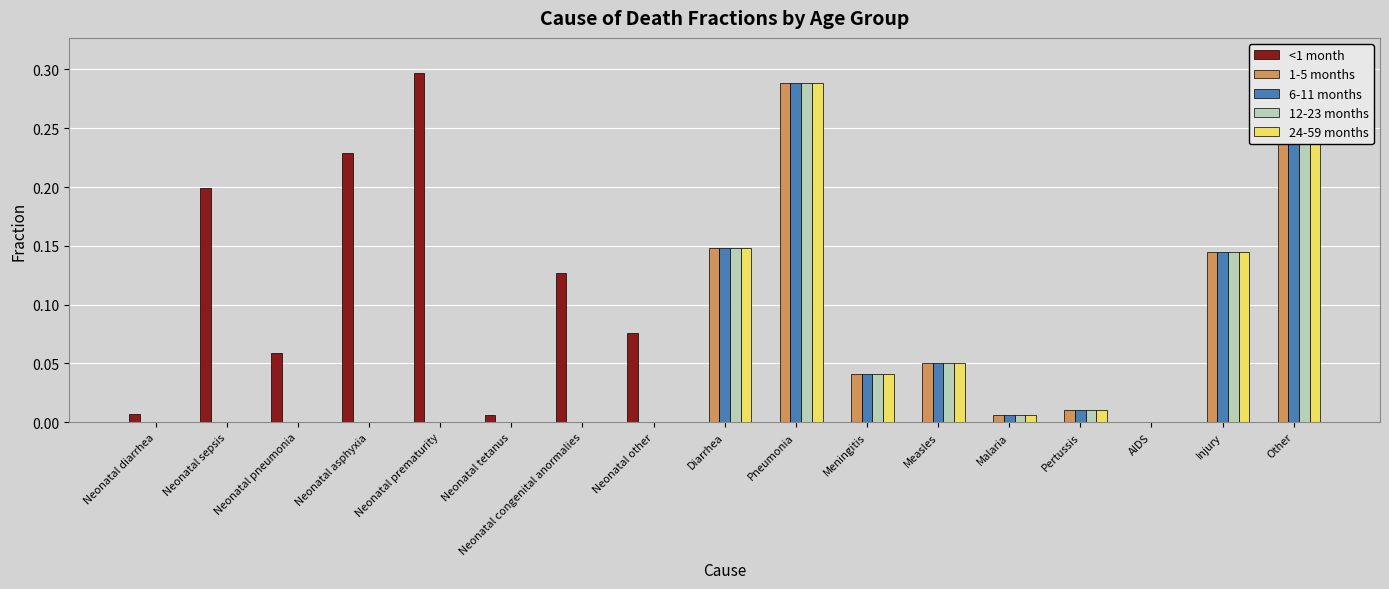

Read the <1 month value at Neonatal prematurity.

0.3